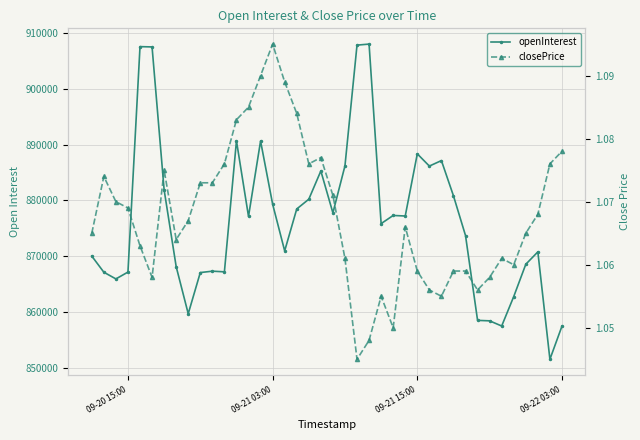

What is the value of the openInterest point at the 21st from the left?

877769.0